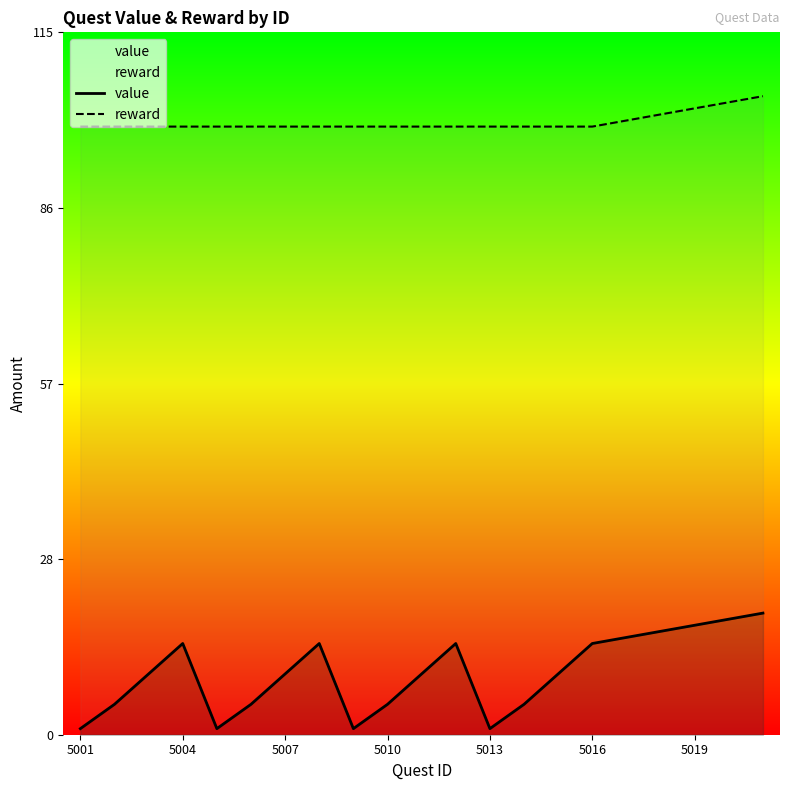

Reading left to right, what are all the values shown in this chart?

value: 1	5	10	15	1	5	10	15	1	5	10	15	1	5	10	15	16	17	18	19	20
reward: 100	100	100	100	100	100	100	100	100	100	100	100	100	100	100	100	101	102	103	104	105